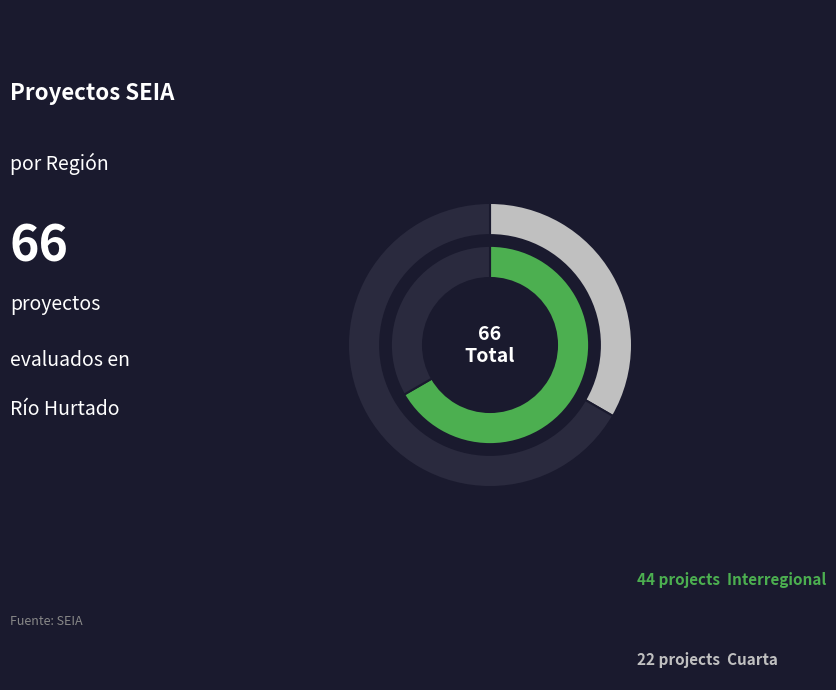

Which slice is the smallest?

Cuarta